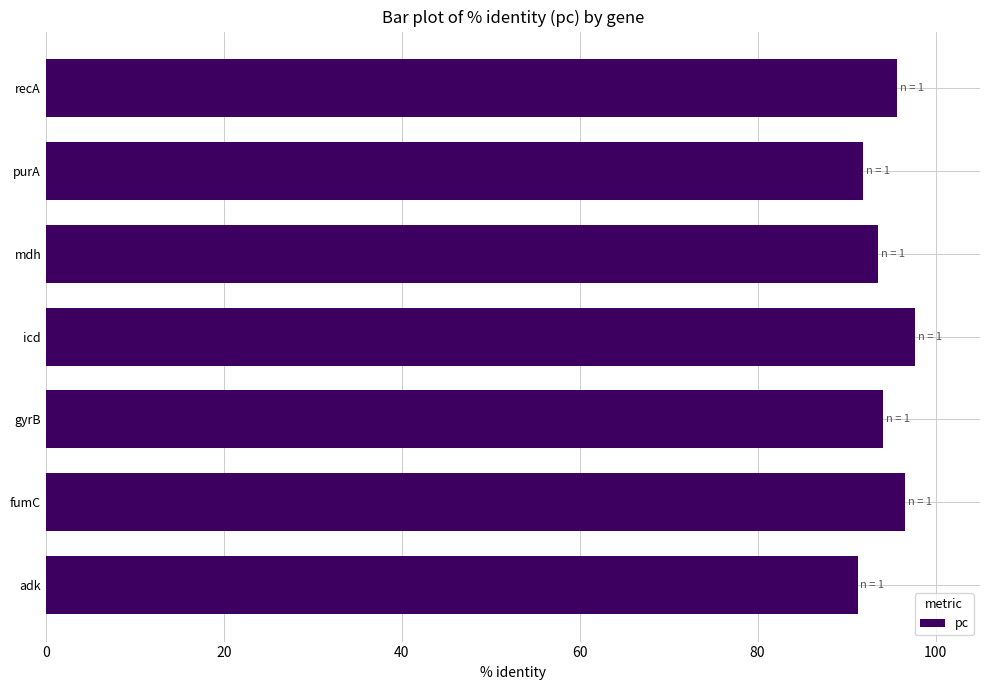

What is the greatest value displayed?

97.7